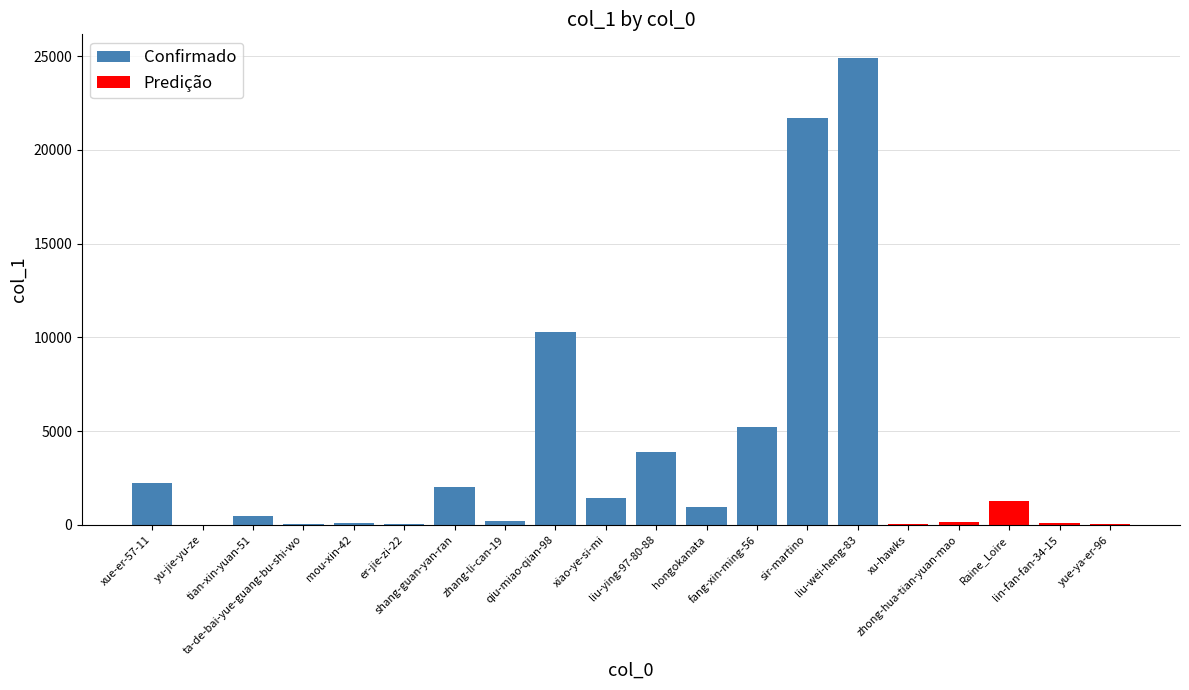

List the labels in order of value, smallest first.

yu-jie-yu-ze, yue-ya-er-96, xu-hawks, er-jie-zi-22, ta-de-bai-yue-guang-bu-shi-wo, lin-fan-fan-34-15, mou-xin-42, zhong-hua-tian-yuan-mao, zhang-li-can-19, tian-xin-yuan-51, hongokanata, Raine_Loire, xiao-ye-si-mi, shang-guan-yan-ran, xue-er-57-11, liu-ying-97-80-88, fang-xin-ming-56, qiu-miao-qian-98, sir-martino, liu-wei-heng-83